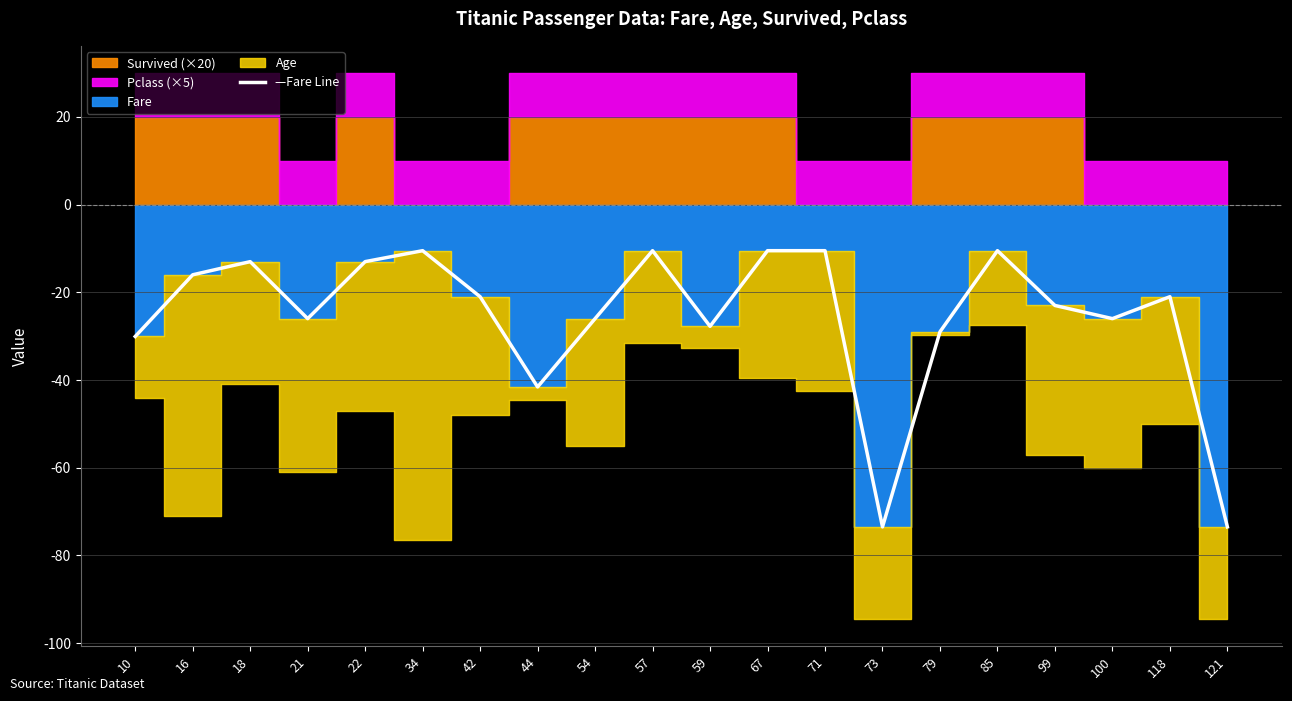

What is the minimum value for —Fare Line?

-73.5